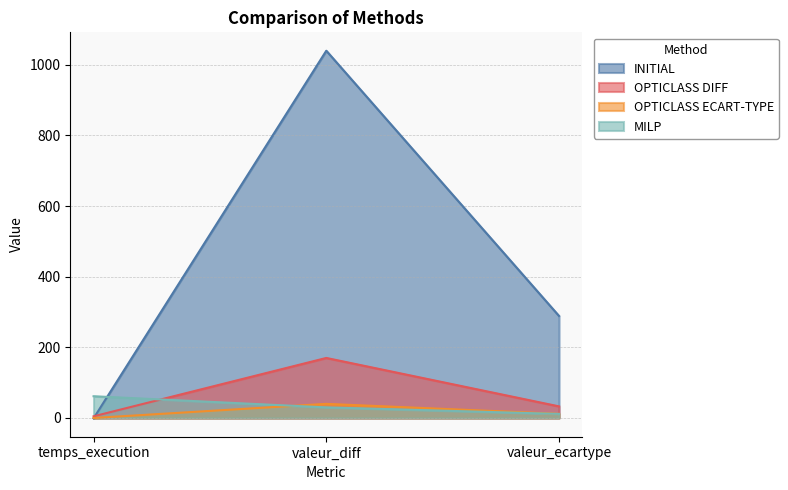

What is the value of the OPTICLASS ECART-TYPE point at the 1st from the left?

0.1